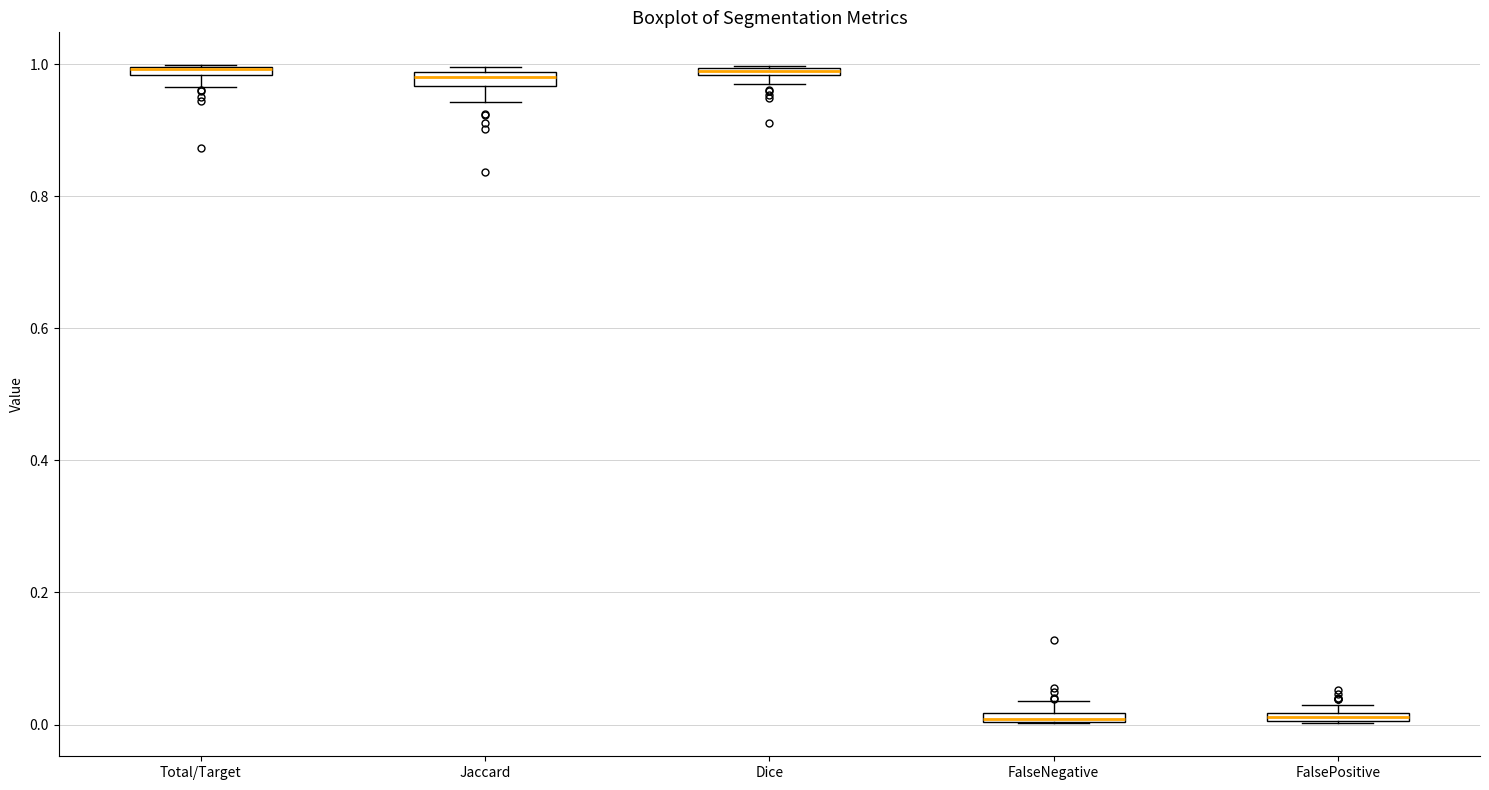

Where is the lower edge of the box for Dice on the y-axis? The values are not printed on the chart, so give them approximately, as read against the axis.

0.98